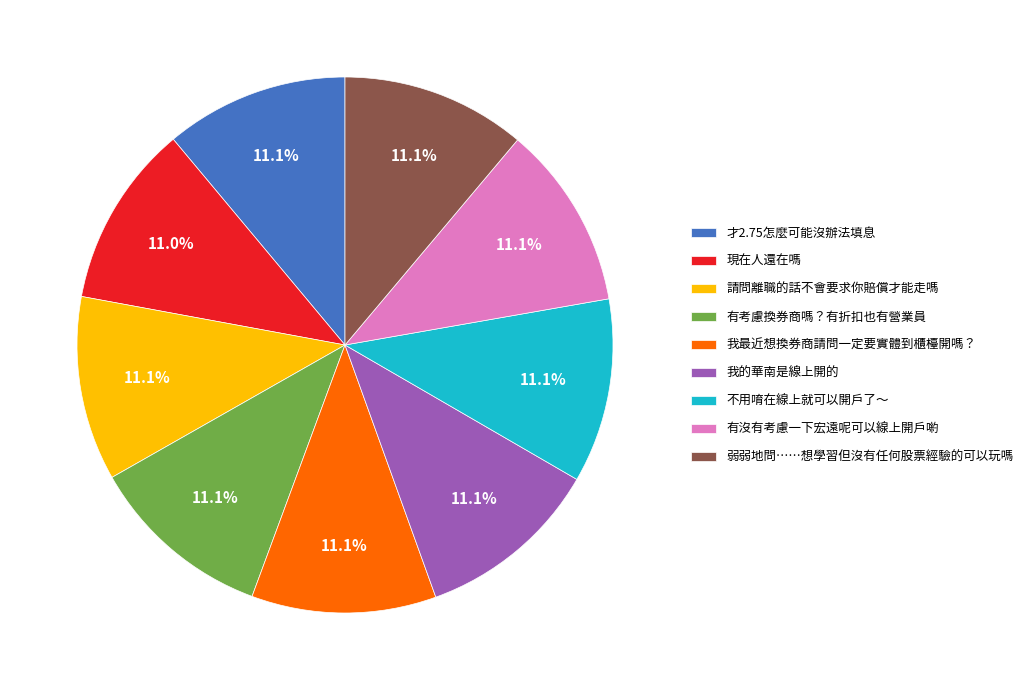

How much of the chart is everything except 弱弱地問……想學習但沒有任何股票經驗的可以玩嗎?

88.9%